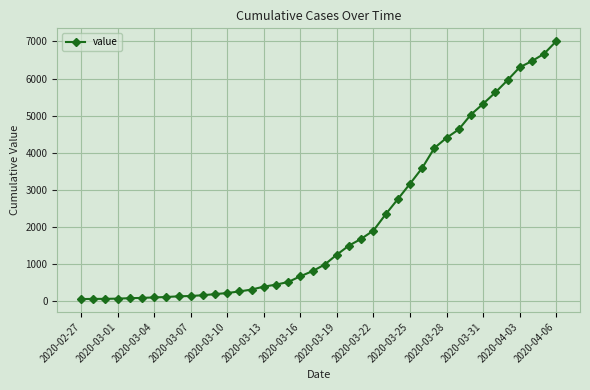

What is the average value?

2144